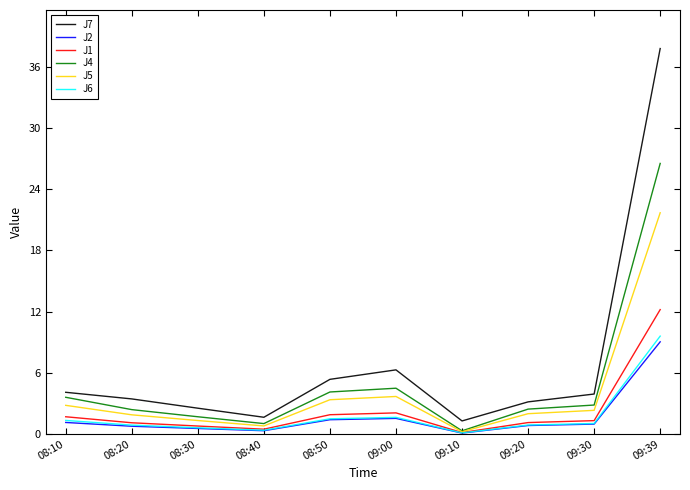

True or false: J5 and J7 intersect in this chart.

False